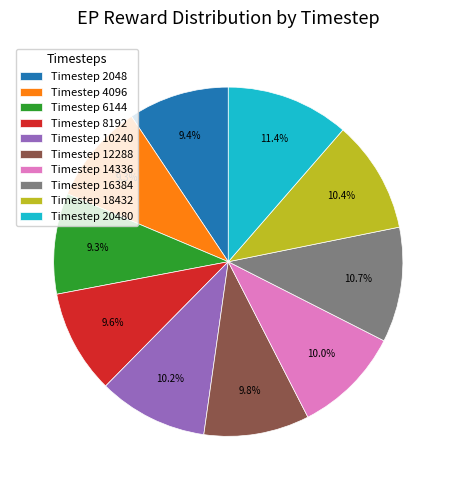

Between Timestep 20480 and Timestep 14336, which is larger?

Timestep 20480